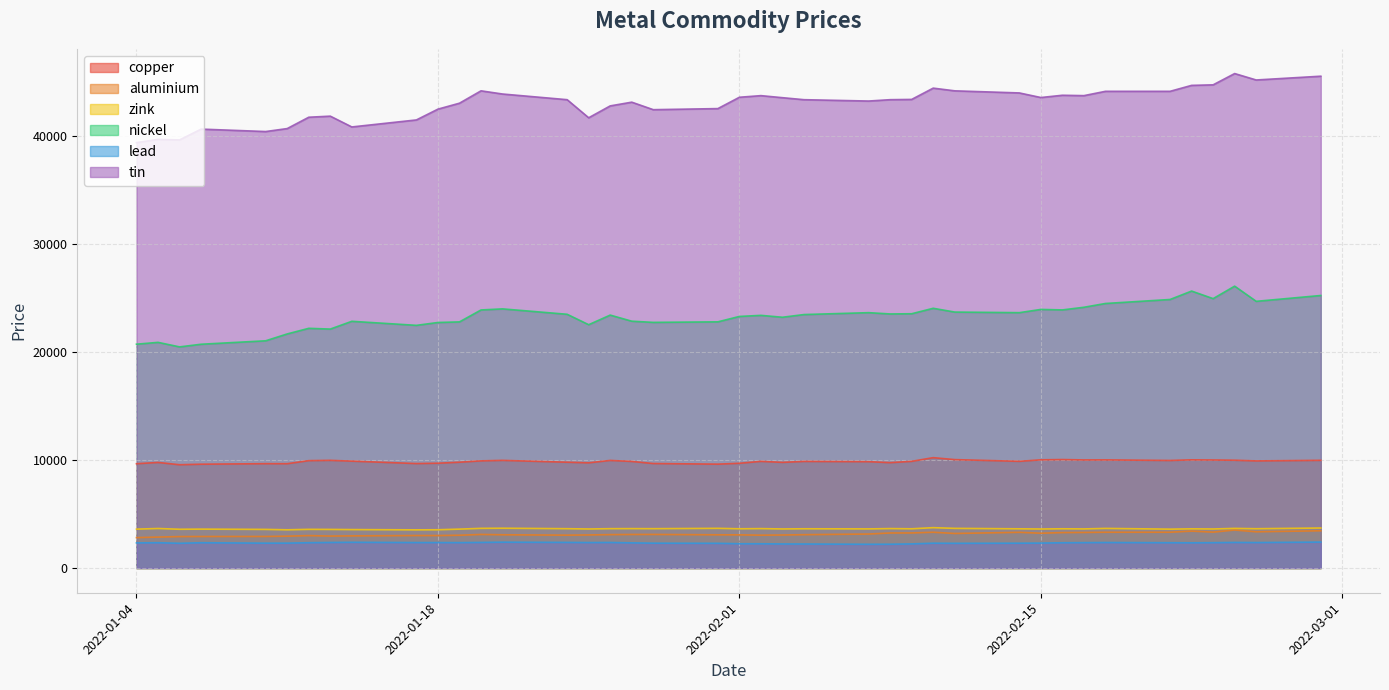

What is the value of the nickel point at the 20th from the left?

22800.0